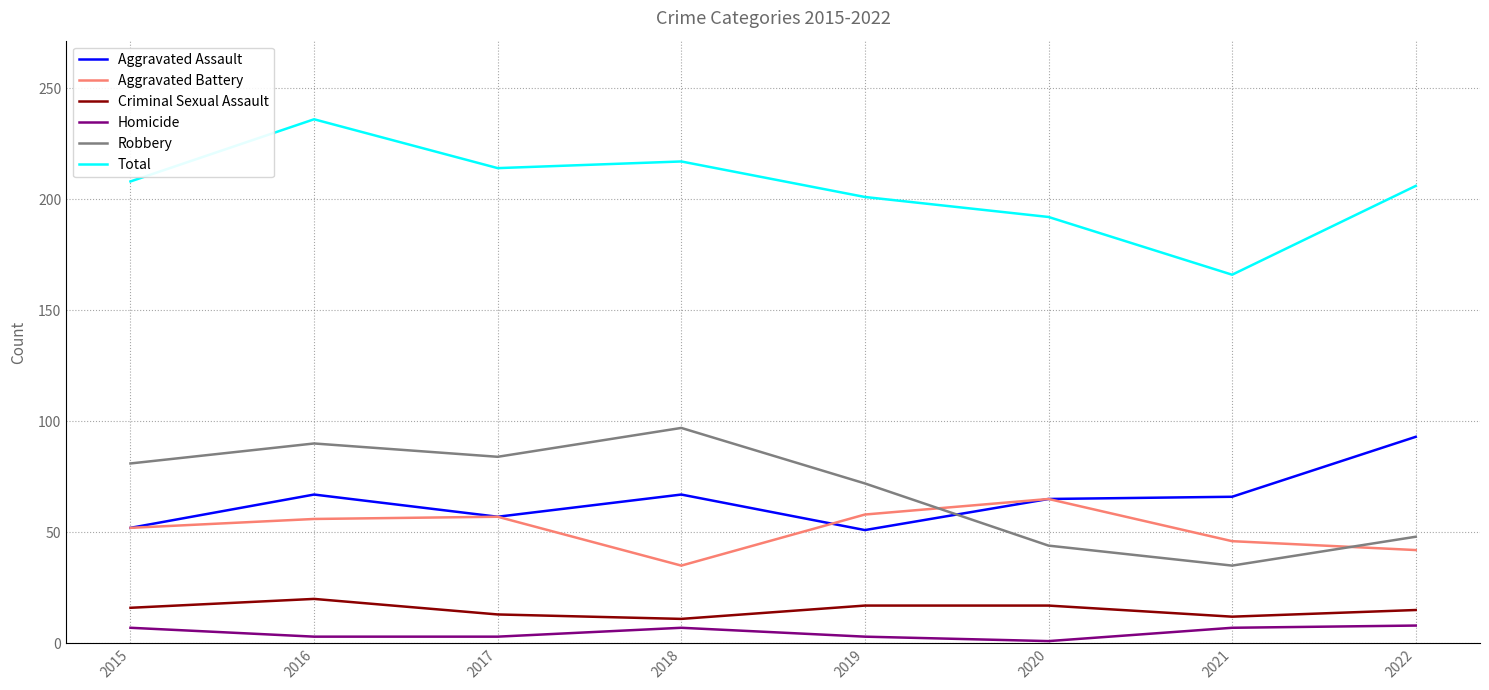

What is the total value across all series at 2021?

332